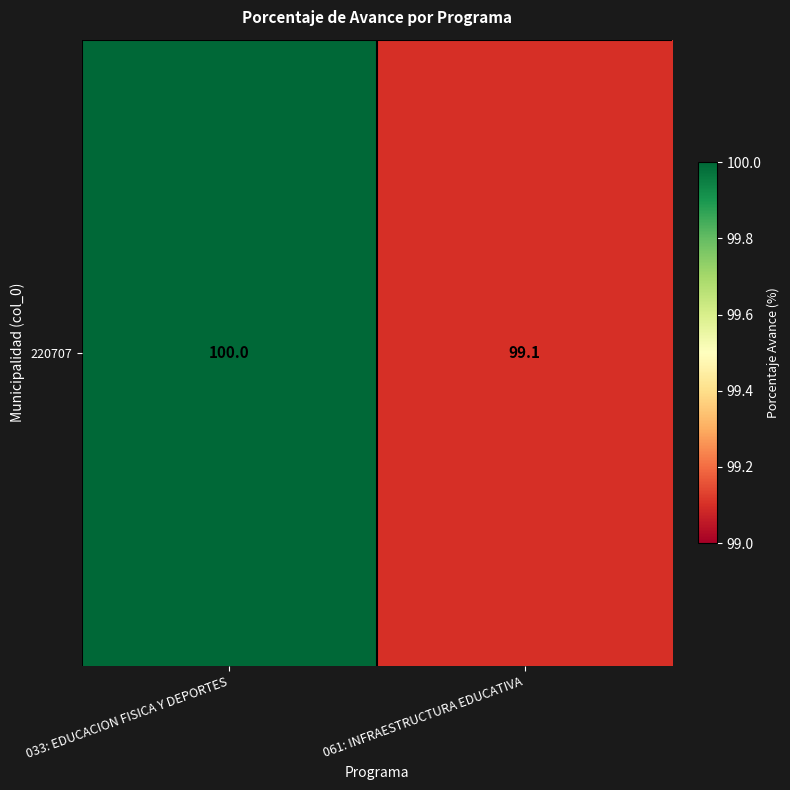

Reading right to left, extract all data points from this chart.

061: INFRAESTRUCTURA EDUCATIVA=99.1	033: EDUCACION FISICA Y DEPORTES=100.0